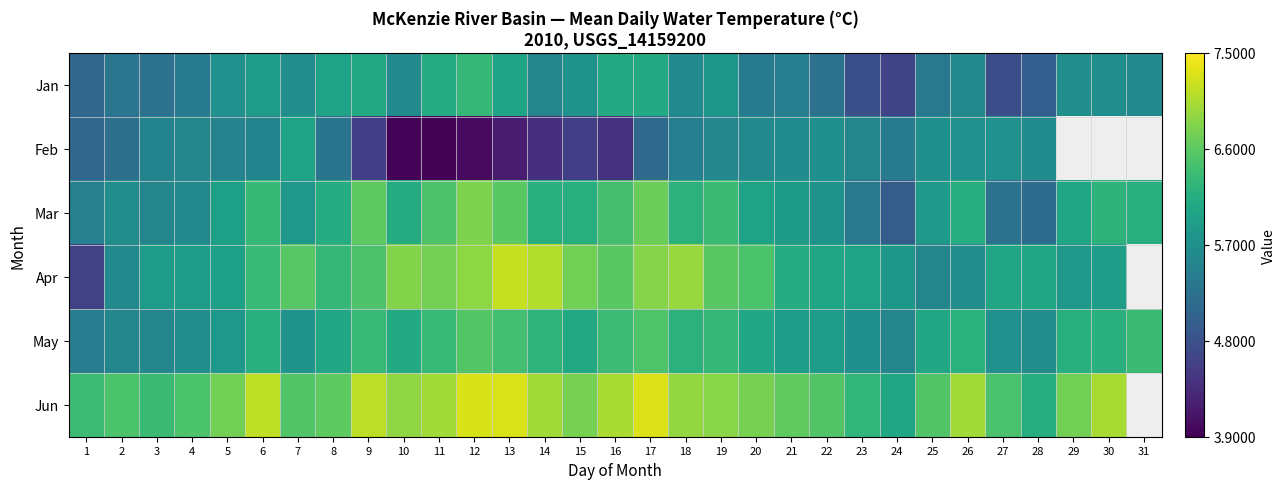

At how many categories does at least one series exceed 5?

31